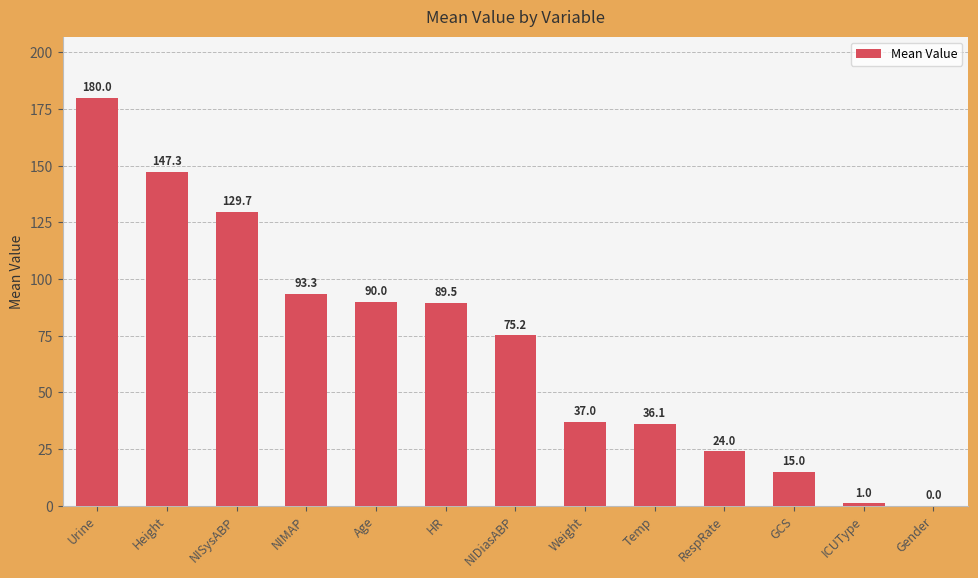

How many values exceed 75?

7